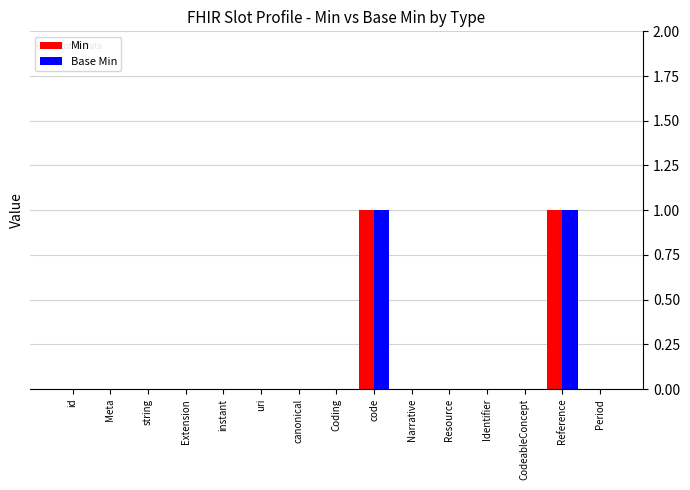

The Base Min series shows -1 at canonical. True or false?

False